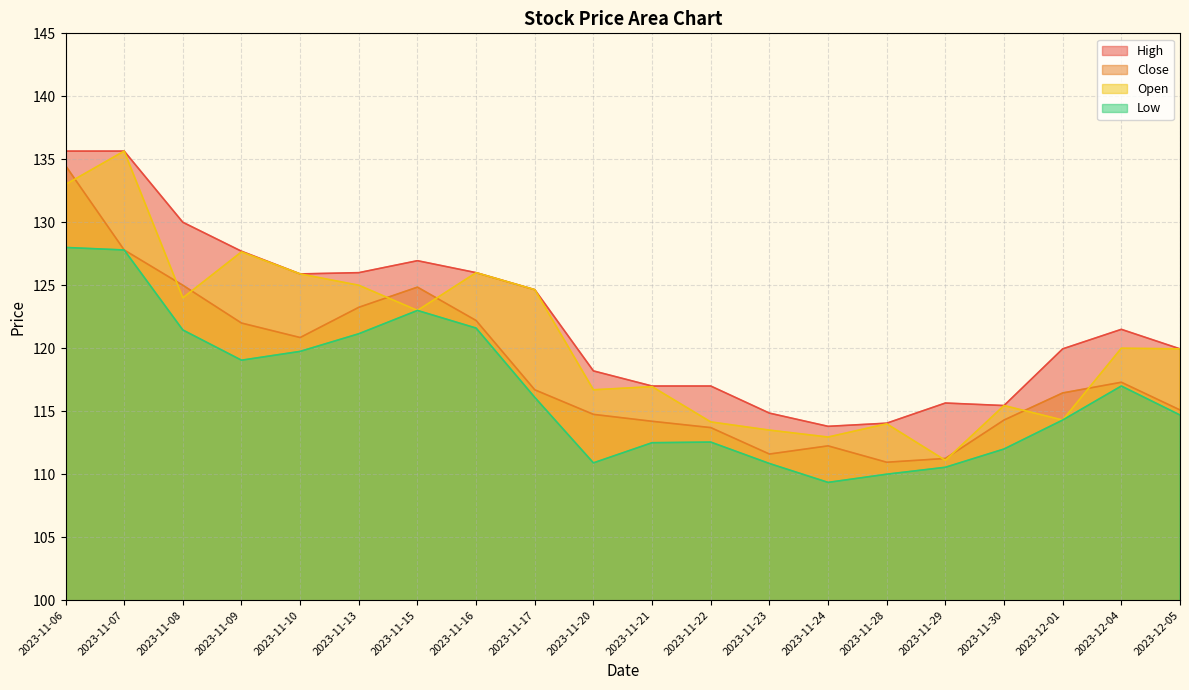

True or false: High and Open intersect in this chart.

False